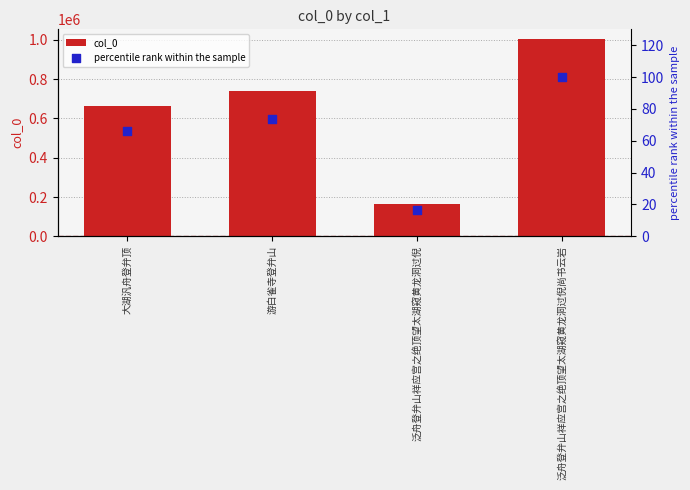

Which series has the largest total across all categories?

col_0